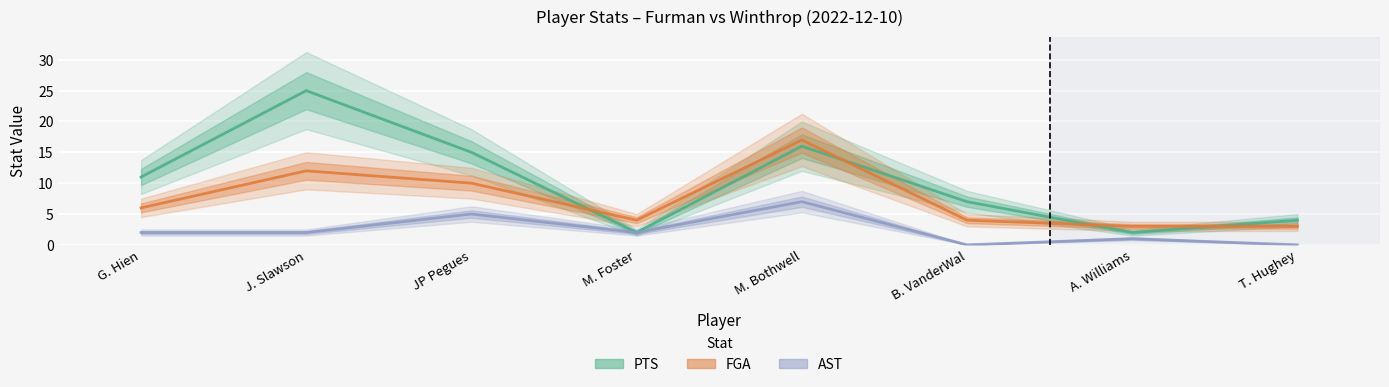

Rank the categories by AST value from lowest to highest.

B. VanderWal, T. Hughey, A. Williams, G. Hien, J. Slawson, M. Foster, JP Pegues, M. Bothwell